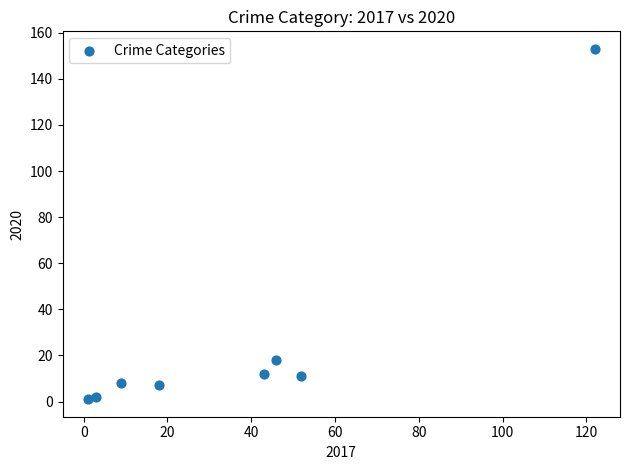

What is the range of Y values (max minus min)?

152